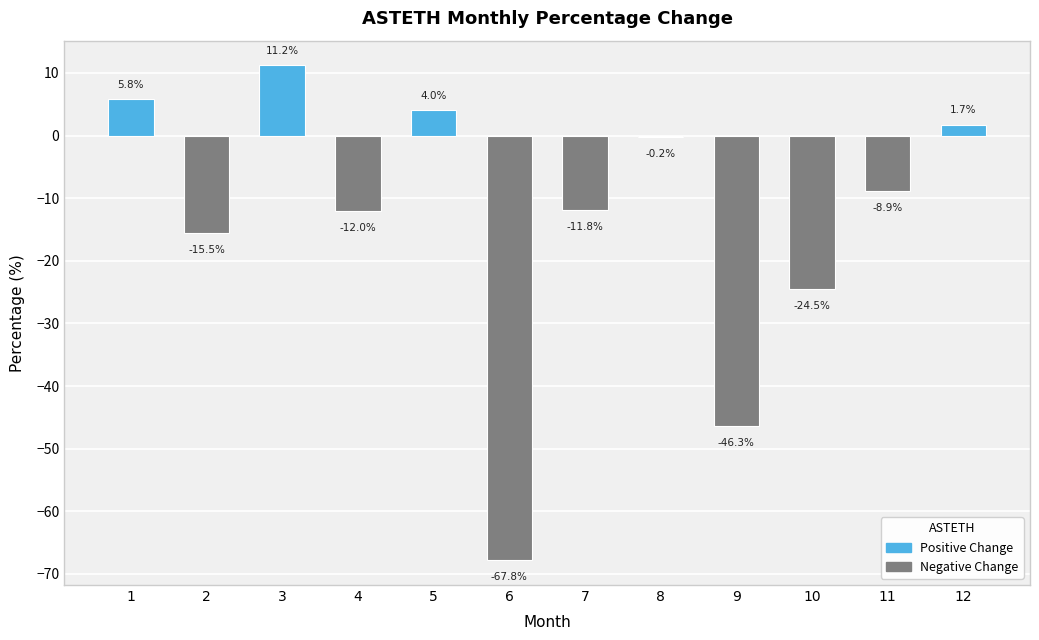

Where is the data nearest to the value -28?

10